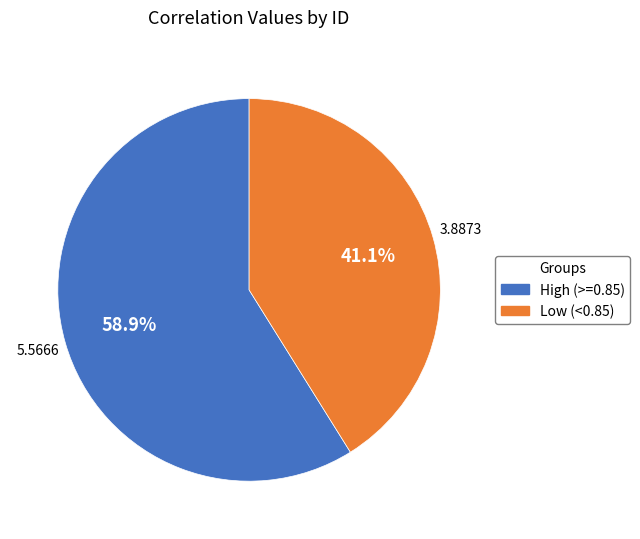

Between High (>=0.85) and Low (<0.85), which is larger?

High (>=0.85)